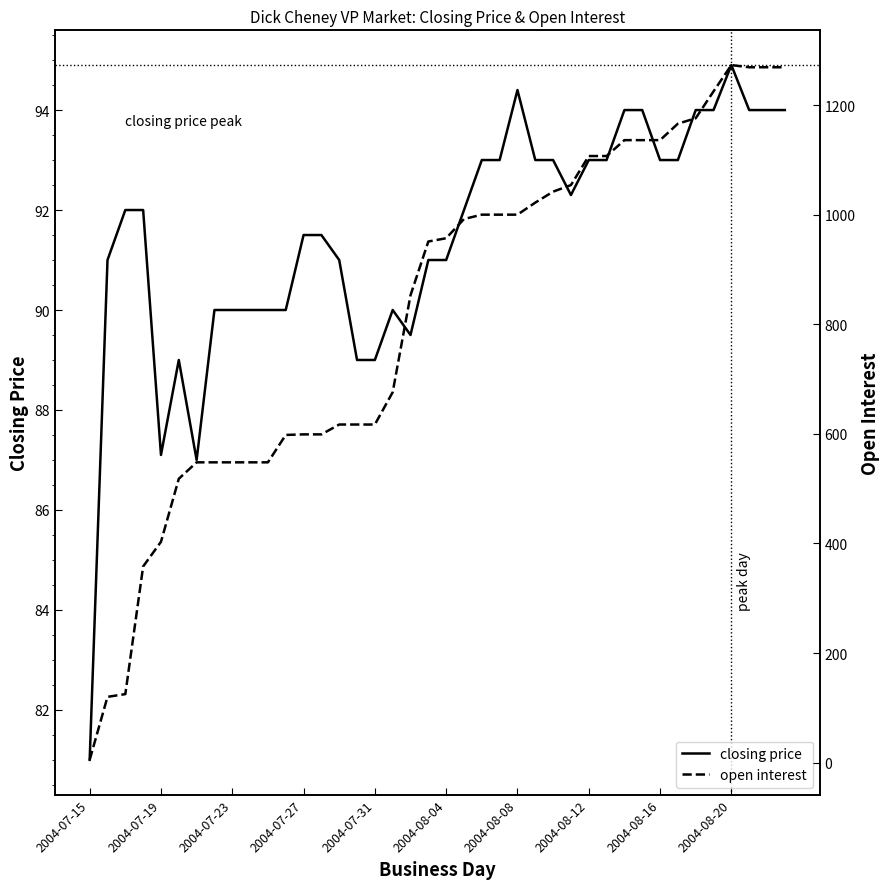

Which category has the lowest value in the closing price series?

2004-07-15